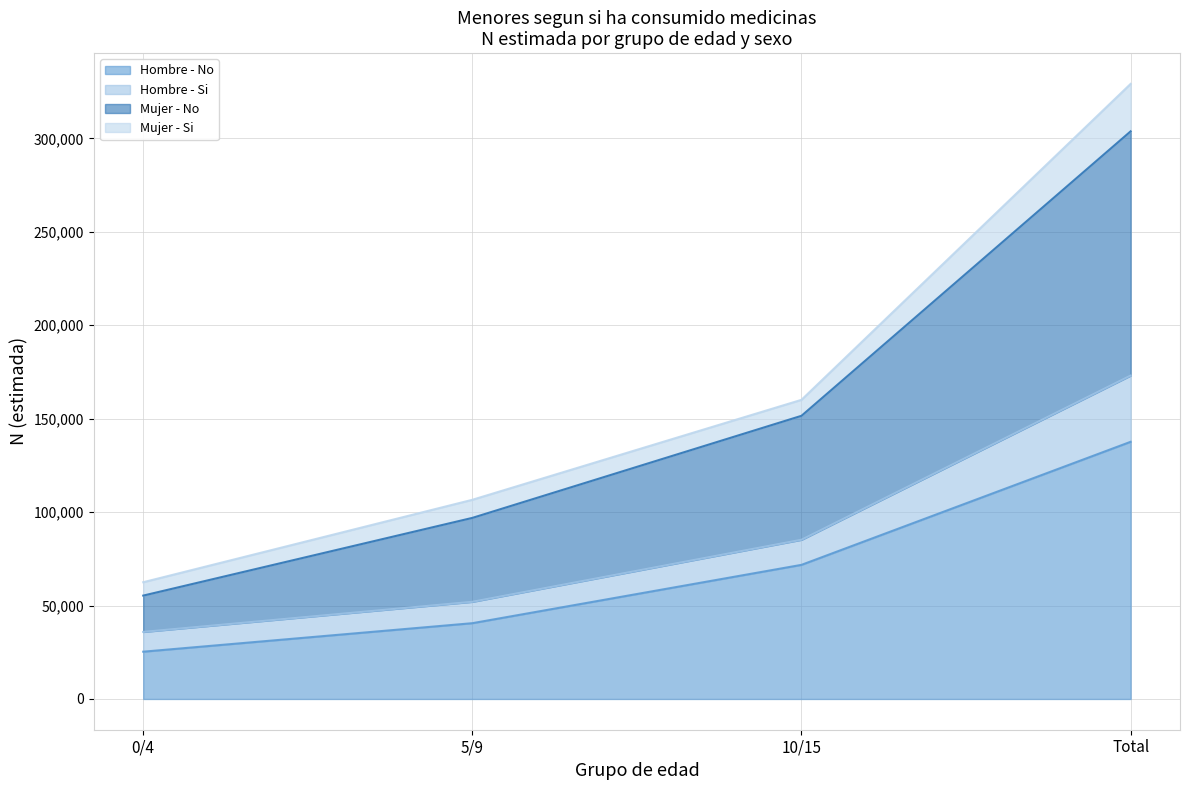

What is the value of the Mujer - No point at the 1st from the left?

55320